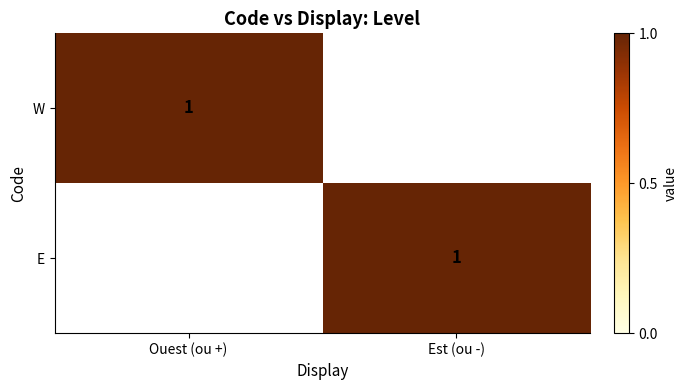

At how many categories does at least one series exceed 0?

2